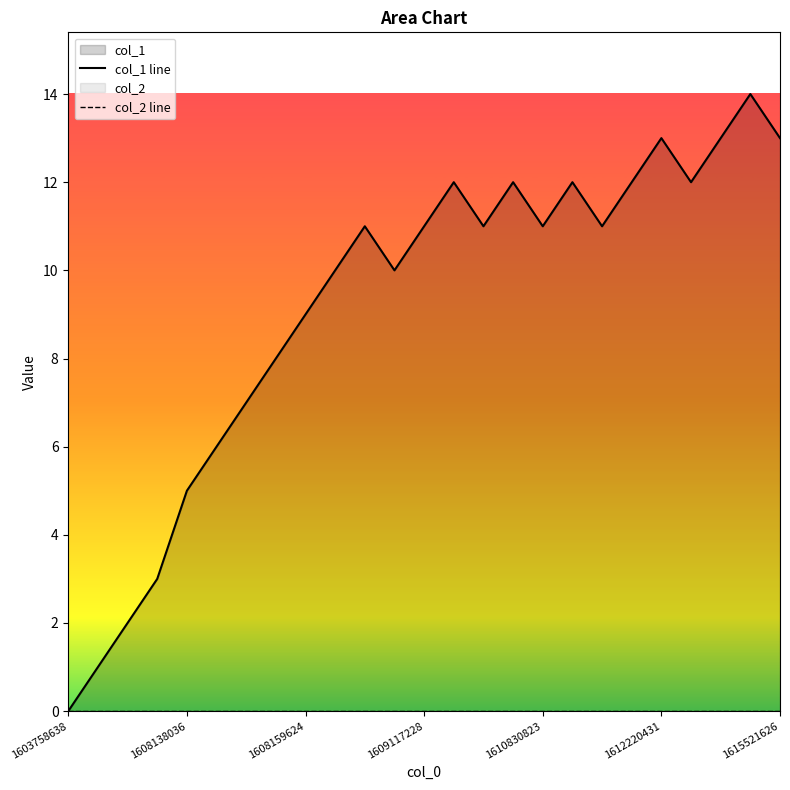

What is the average value of the col_1 line series?

9